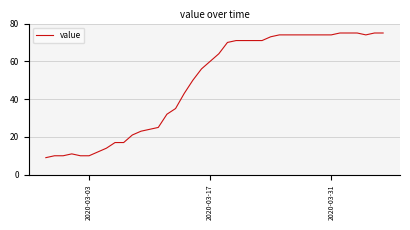

What is the smallest value displayed?

9